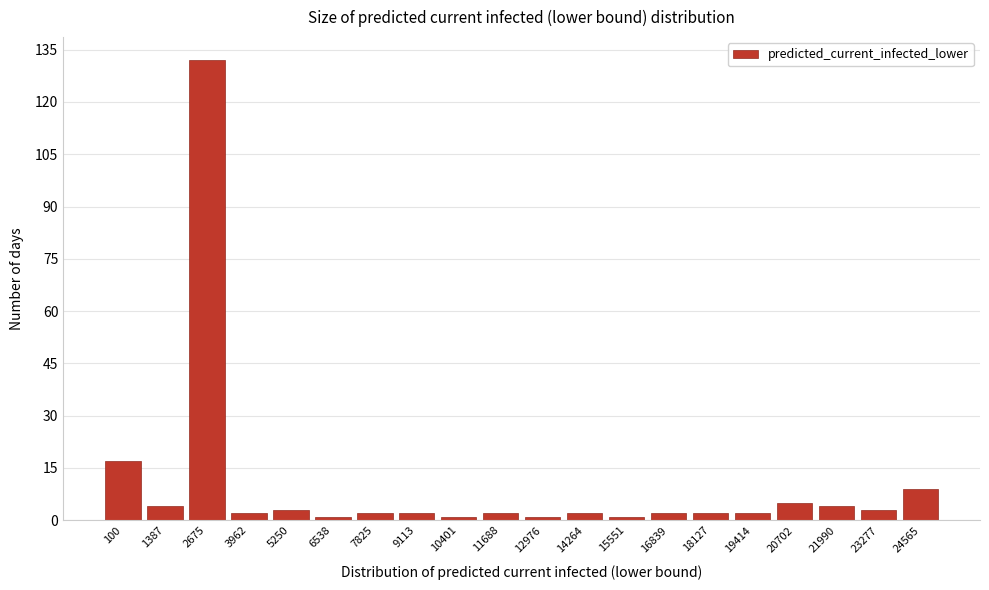

Reading left to right, list all the values displayed in this chart.

100=17	1387=4	2675=132	3962=2	5250=3	6538=1	7825=2	9113=2	10401=1	11688=2	12976=1	14264=2	15551=1	16839=2	18127=2	19414=2	20702=5	21990=4	23277=3	24565=9